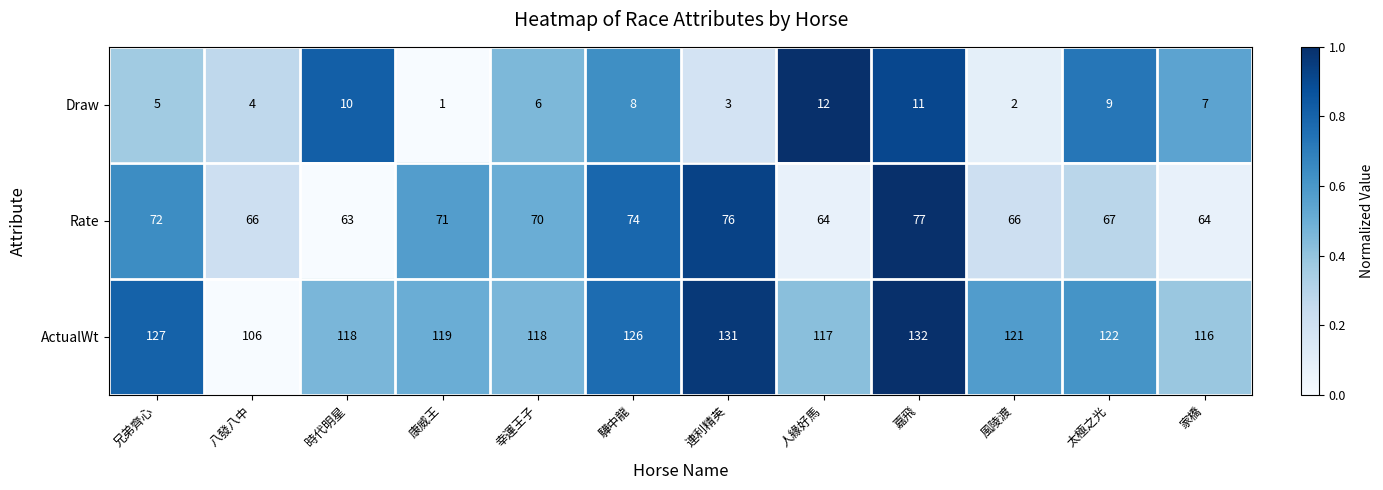

At which category is the sum across all series the highest?

嘉飛